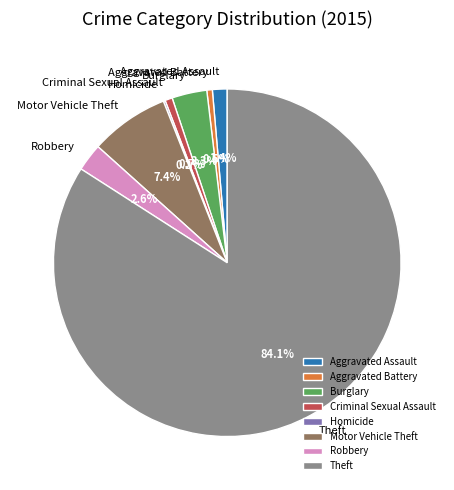

To the nearest percent, what is the average slice percentage?

12%